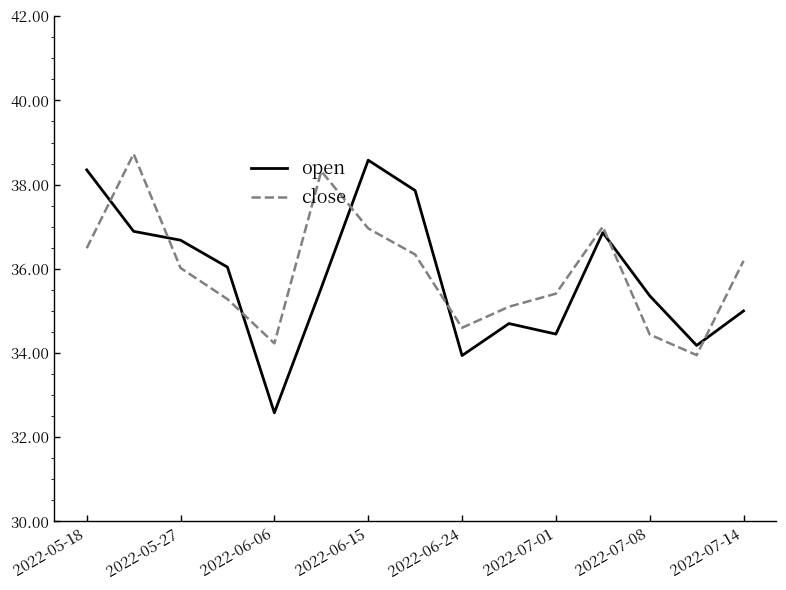

What is the difference between the maximum and minimum values in the open series?

6.0